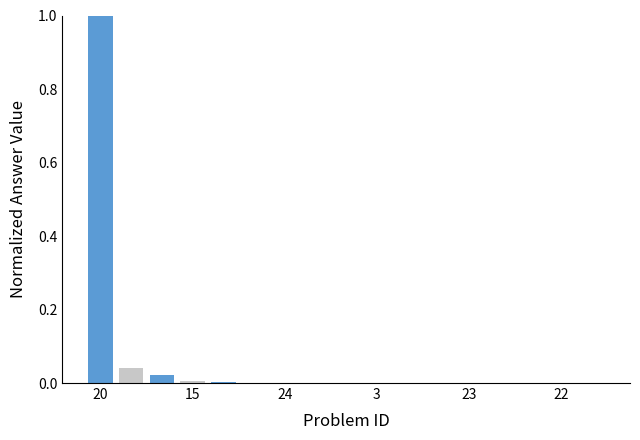

What is the maximum value shown in the chart?

1.0